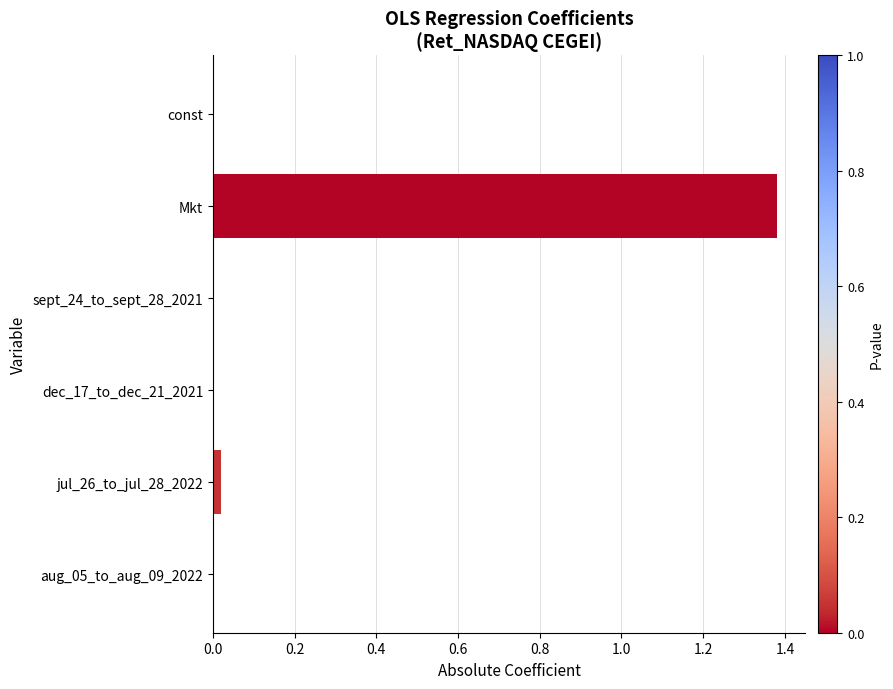

The chart shows a value of 0.0 at dec_17_to_dec_21_2021. True or false?

True